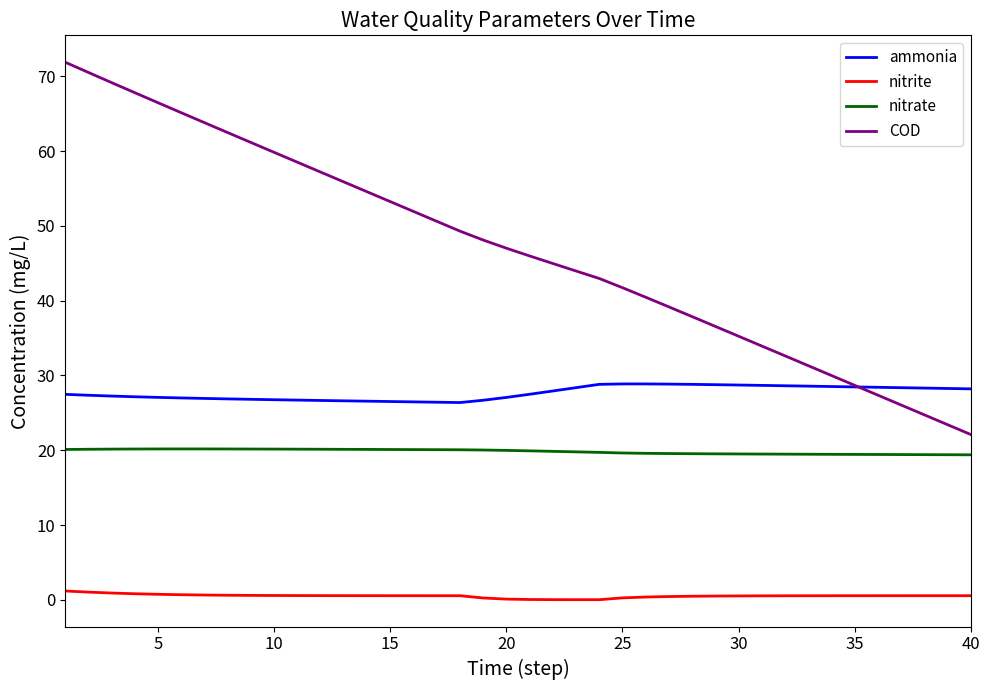

Which series has the largest total across all categories?

COD